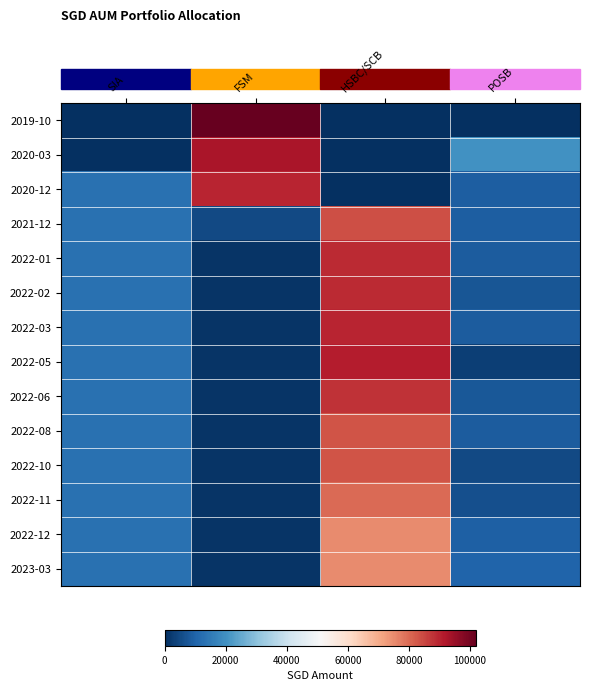

At HSBC/SCB, list the series in order from largest to smallest.

2022-05, 2022-03, 2022-01, 2022-02, 2022-06, 2021-12, 2022-08, 2022-10, 2022-11, 2022-12, 2023-03, 2019-10, 2020-03, 2020-12